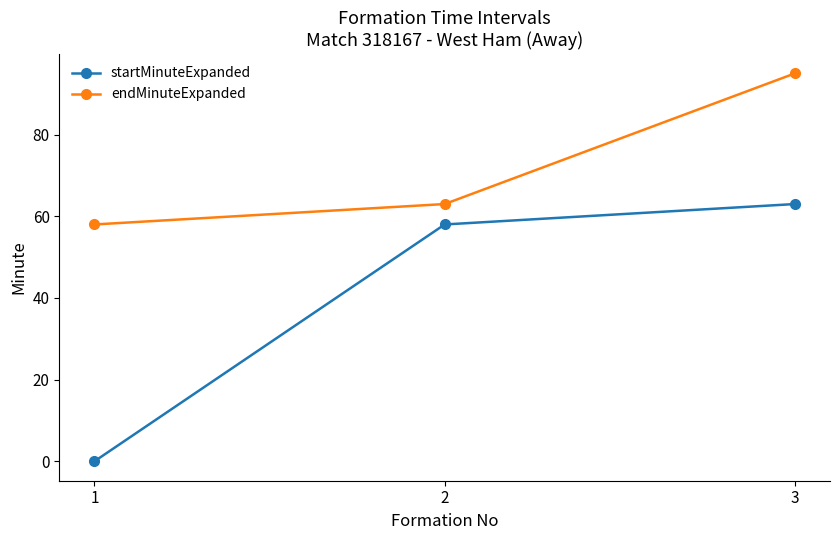

True or false: endMinuteExpanded has a value of 112 at 2.

False